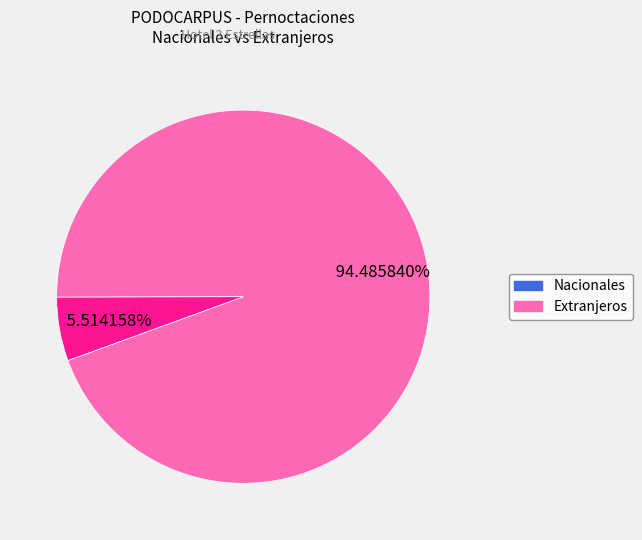

How much of the chart is everything except Extranjeros?

94.5%